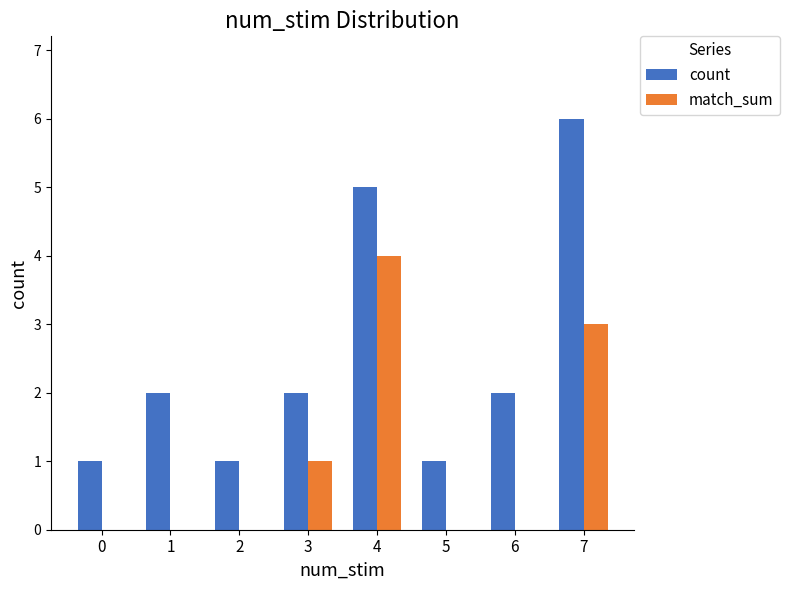

Reading left to right, list all the values displayed in this chart.

count: 1	2	1	2	5	1	2	6
match_sum: 0	0	0	1	4	0	0	3